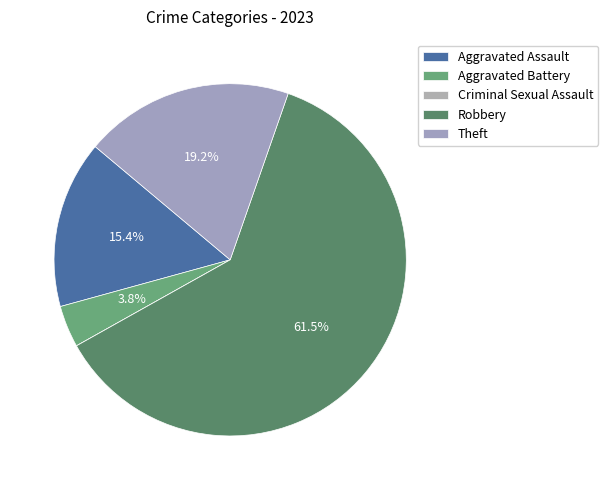

How many segments does this pie chart have?

5